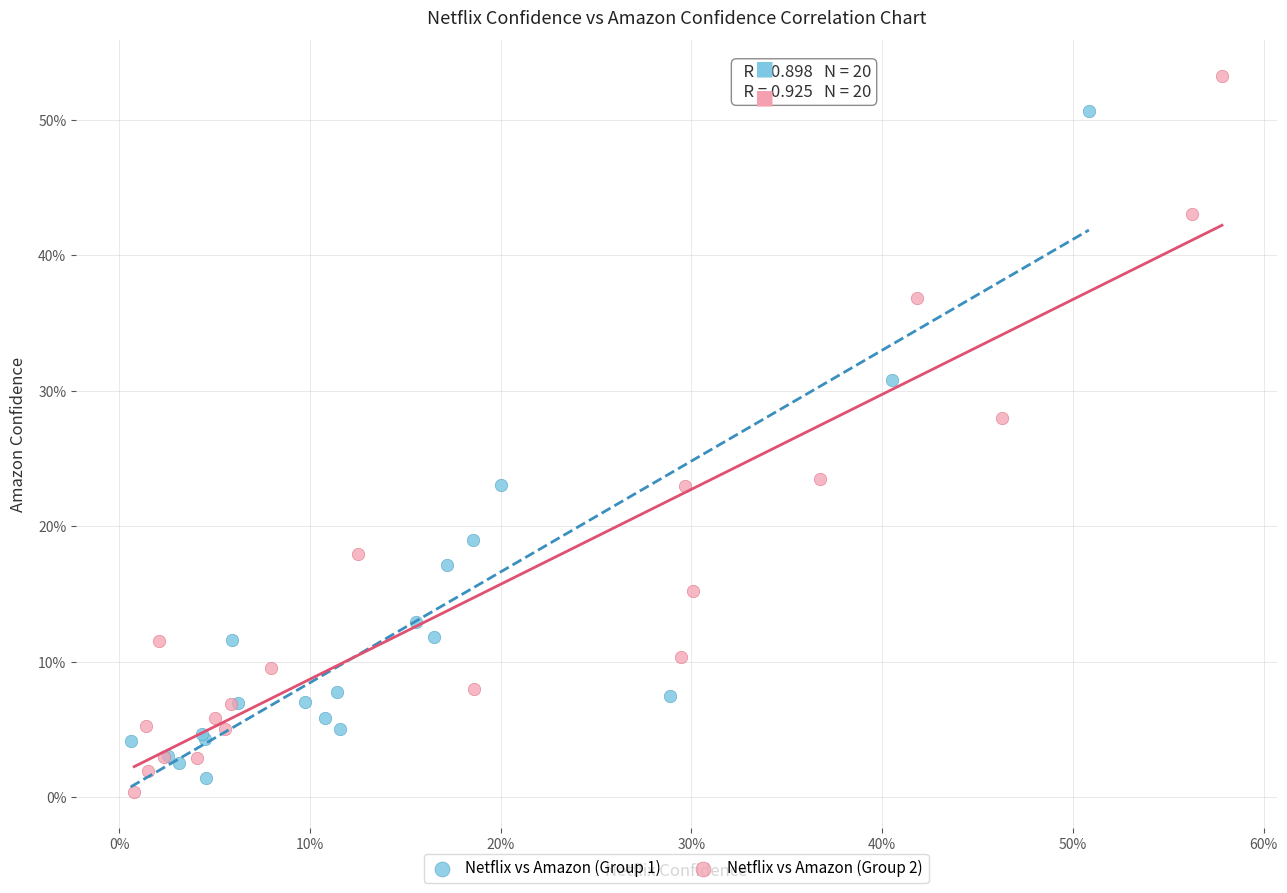

Which series reaches the minimum Y coordinate?

Netflix vs Amazon (Group 2)